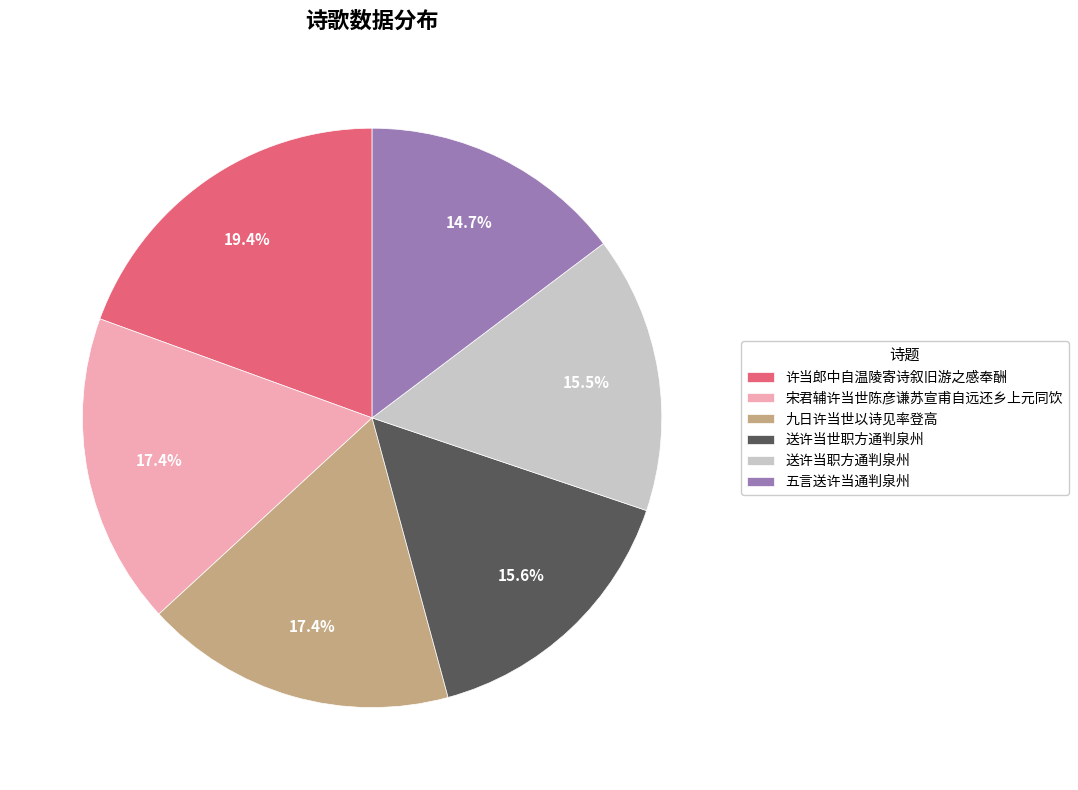

To the nearest percent, what is the average slice percentage?

17%